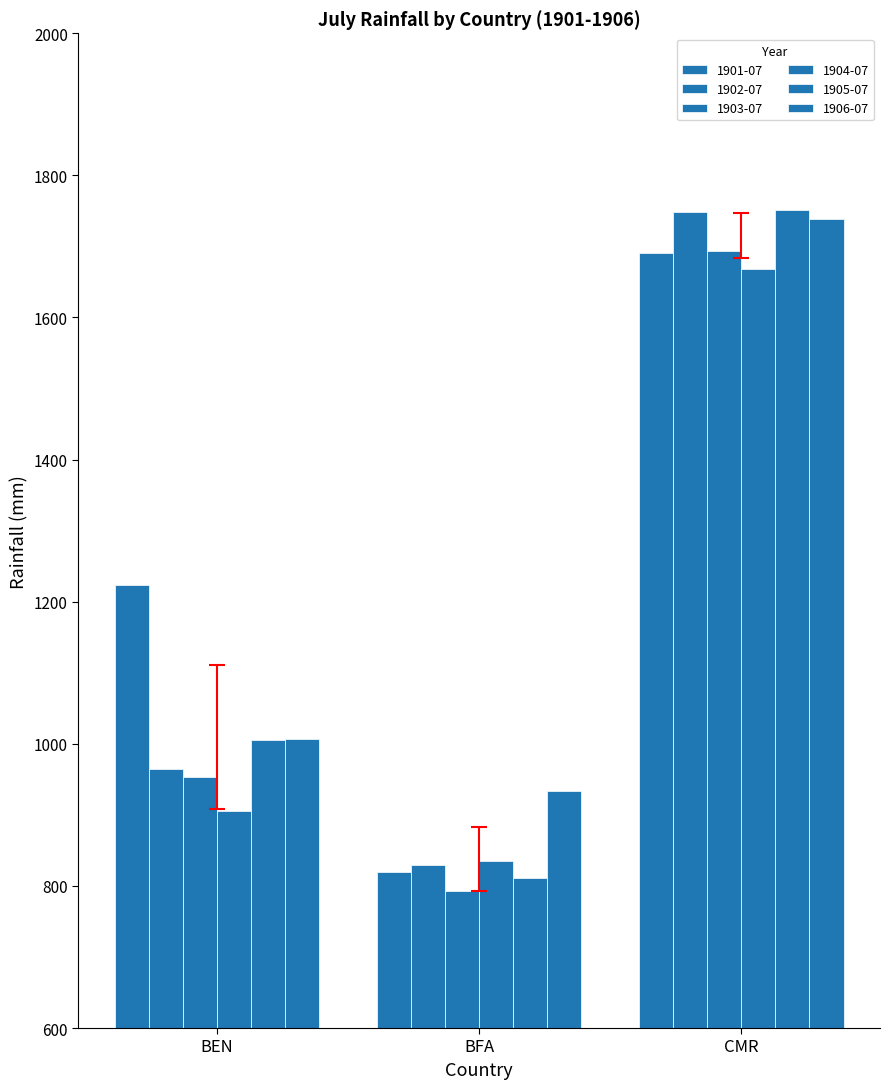

What is the label of the 2nd bar from the right?

BFA